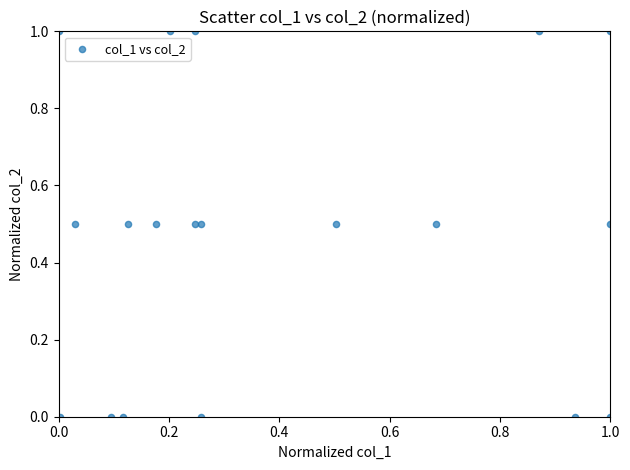

What is the range of X values (max minus min)?

1.0